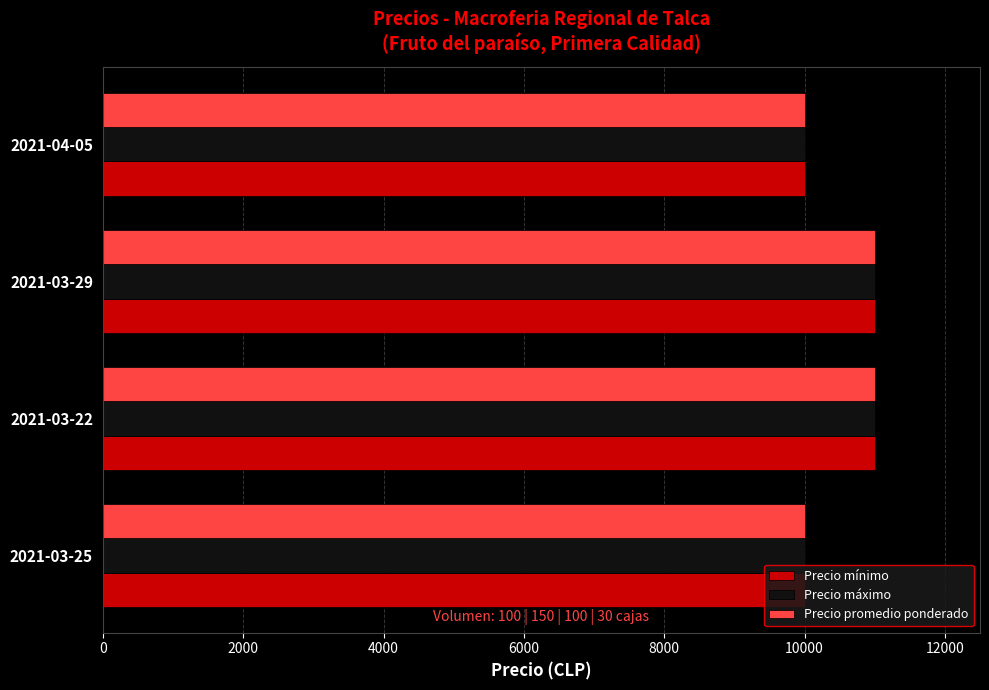

How many Precio promedio ponderado values are between 10000 and 11000?

4